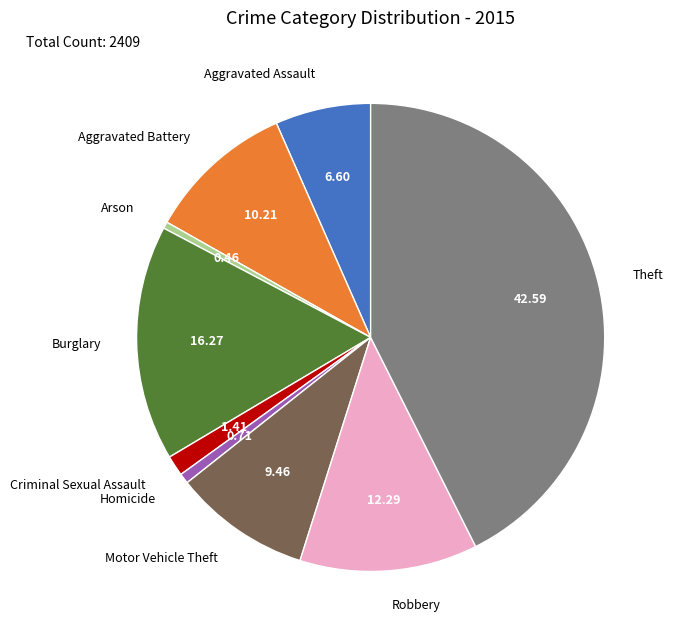

How many segments does this pie chart have?

9